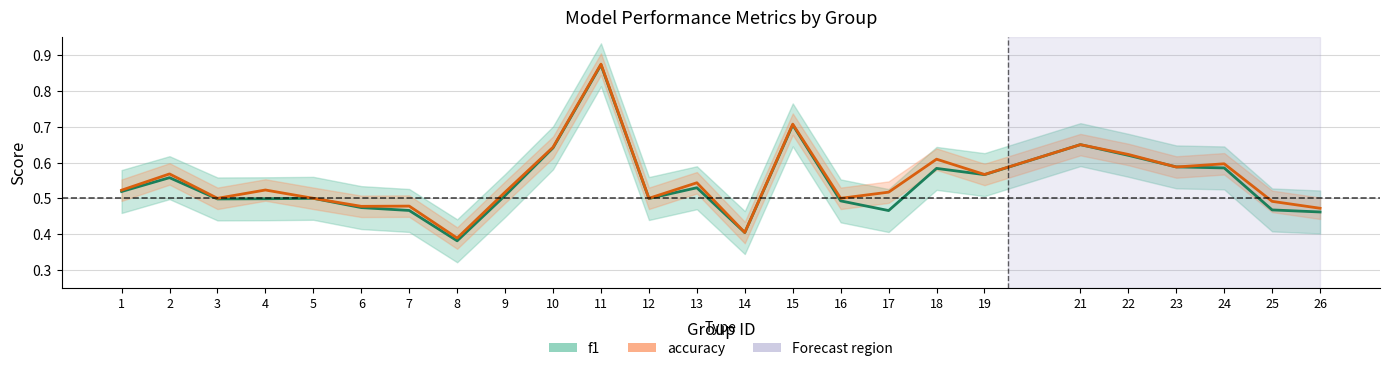

What is the sum of the f1 values at 16 and 11?

1.4